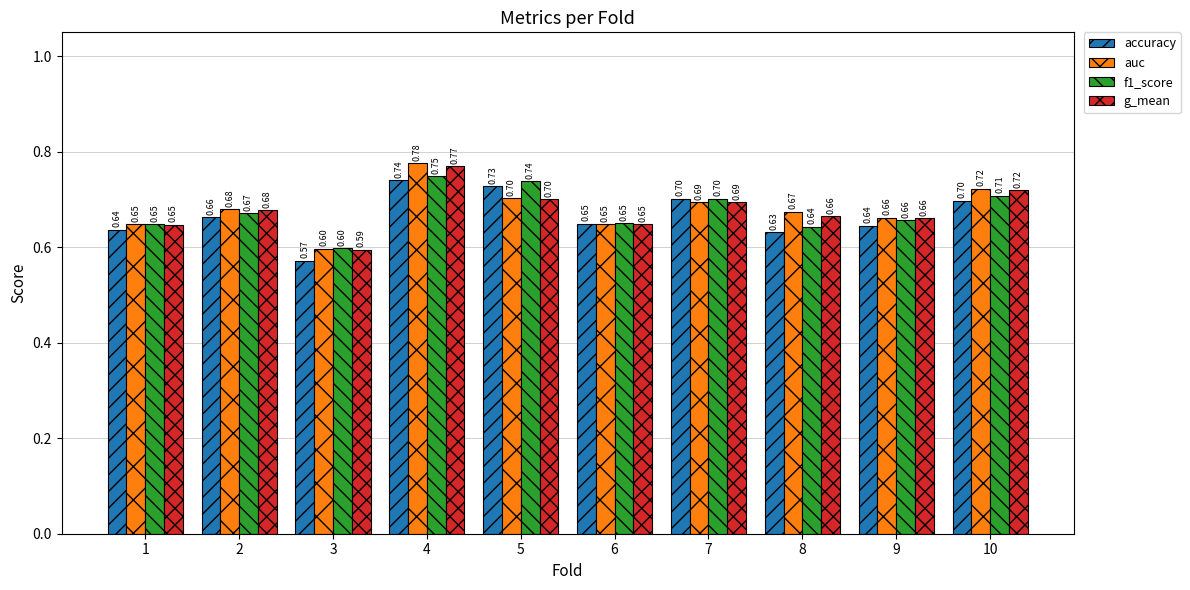

Is it true that f1_score equals 0.3 at 2?

False